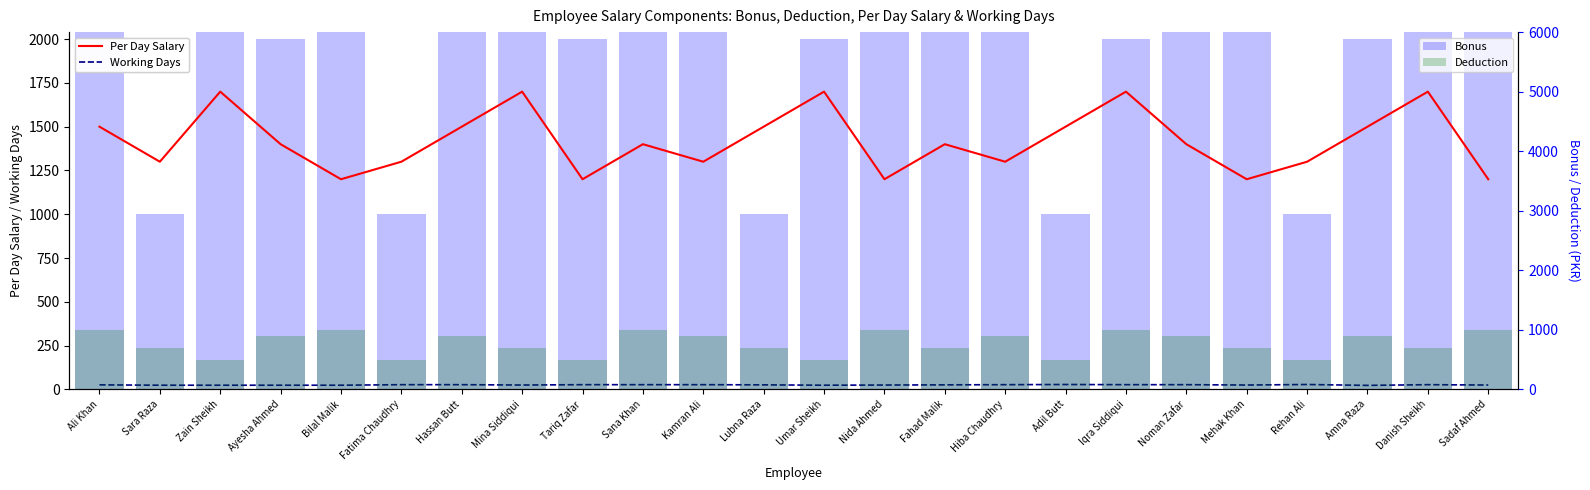

Reading left to right, list all the values displayed in this chart.

Per Day Salary: Ali Khan=1500	Sara Raza=1300	Zain Sheikh=1700	Ayesha Ahmed=1400	Bilal Malik=1200	Fatima Chaudhry=1300	Hassan Butt=1500	Mina Siddiqui=1700	Tariq Zafar=1200	Sana Khan=1400	Kamran Ali=1300	Lubna Raza=1500	Umar Sheikh=1700	Nida Ahmed=1200	Fahad Malik=1400	Hiba Chaudhry=1300	Adil Butt=1500	Iqra Siddiqui=1700	Noman Zafar=1400	Mehak Khan=1200	Rehan Ali=1300	Amna Raza=1500	Danish Sheikh=1700	Sadaf Ahmed=1200
Working Days: Ali Khan=26	Sara Raza=24	Zain Sheikh=24	Ayesha Ahmed=24	Bilal Malik=24	Fatima Chaudhry=27	Hassan Butt=27	Mina Siddiqui=25	Tariq Zafar=27	Sana Khan=27	Kamran Ali=27	Lubna Raza=26	Umar Sheikh=24	Nida Ahmed=25	Fahad Malik=26	Hiba Chaudhry=27	Adil Butt=28	Iqra Siddiqui=27	Noman Zafar=27	Mehak Khan=25	Rehan Ali=28	Amna Raza=23	Danish Sheikh=27	Sadaf Ahmed=25
Bonus: Ali Khan=3000	Sara Raza=1000	Zain Sheikh=5000	Ayesha Ahmed=2000	Bilal Malik=4000	Fatima Chaudhry=1000	Hassan Butt=3000	Mina Siddiqui=5000	Tariq Zafar=2000	Sana Khan=4000	Kamran Ali=3000	Lubna Raza=1000	Umar Sheikh=2000	Nida Ahmed=5000	Fahad Malik=4000	Hiba Chaudhry=3000	Adil Butt=1000	Iqra Siddiqui=2000	Noman Zafar=4000	Mehak Khan=5000	Rehan Ali=1000	Amna Raza=2000	Danish Sheikh=3000	Sadaf Ahmed=5000
Deduction: Ali Khan=1000	Sara Raza=700	Zain Sheikh=500	Ayesha Ahmed=900	Bilal Malik=1000	Fatima Chaudhry=500	Hassan Butt=900	Mina Siddiqui=700	Tariq Zafar=500	Sana Khan=1000	Kamran Ali=900	Lubna Raza=700	Umar Sheikh=500	Nida Ahmed=1000	Fahad Malik=700	Hiba Chaudhry=900	Adil Butt=500	Iqra Siddiqui=1000	Noman Zafar=900	Mehak Khan=700	Rehan Ali=500	Amna Raza=900	Danish Sheikh=700	Sadaf Ahmed=1000